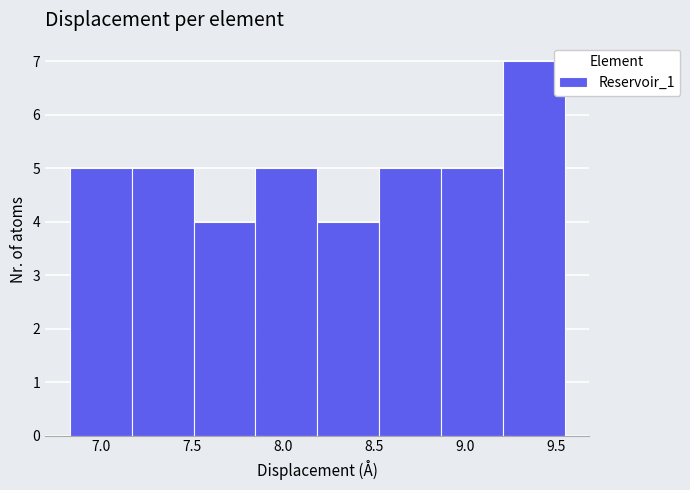

Which range on the x-axis has the tallest bar?

9.20 to 9.55